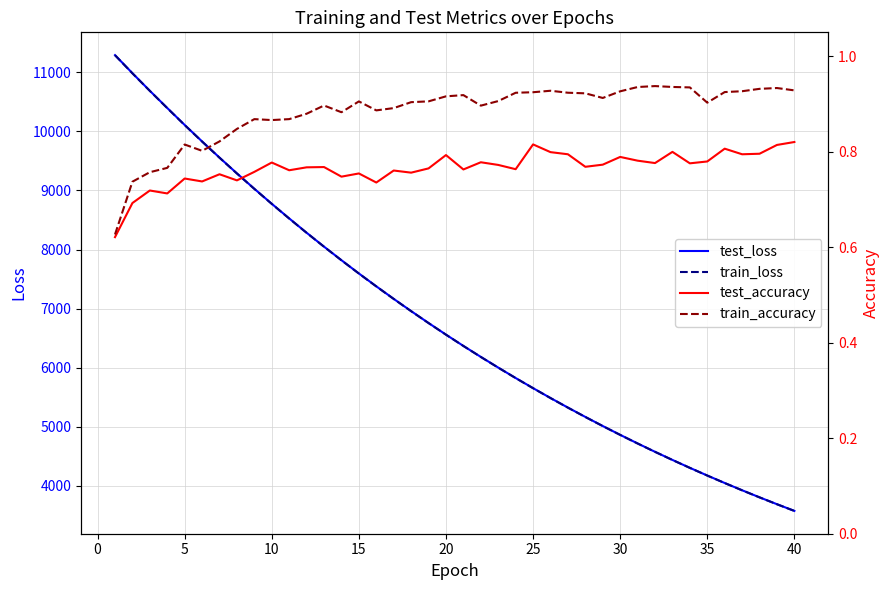

What is the maximum value for test_loss?

11291.9